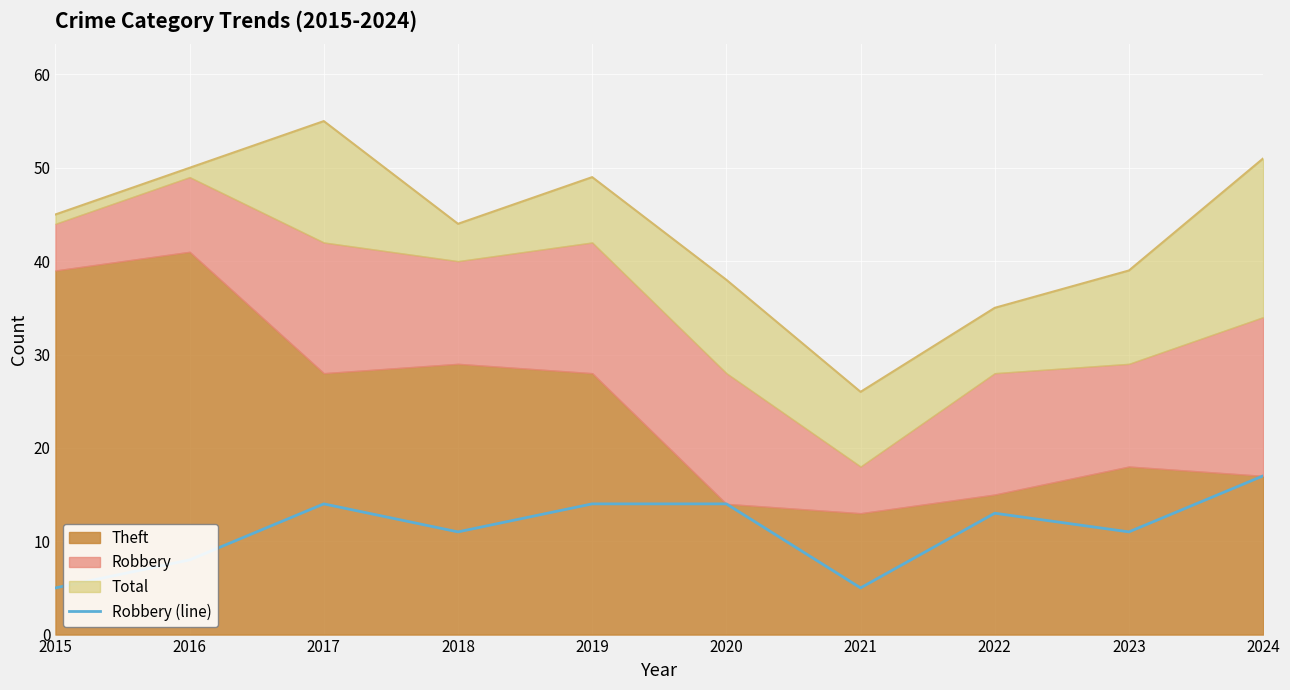

Where is the first local minimum?

2018